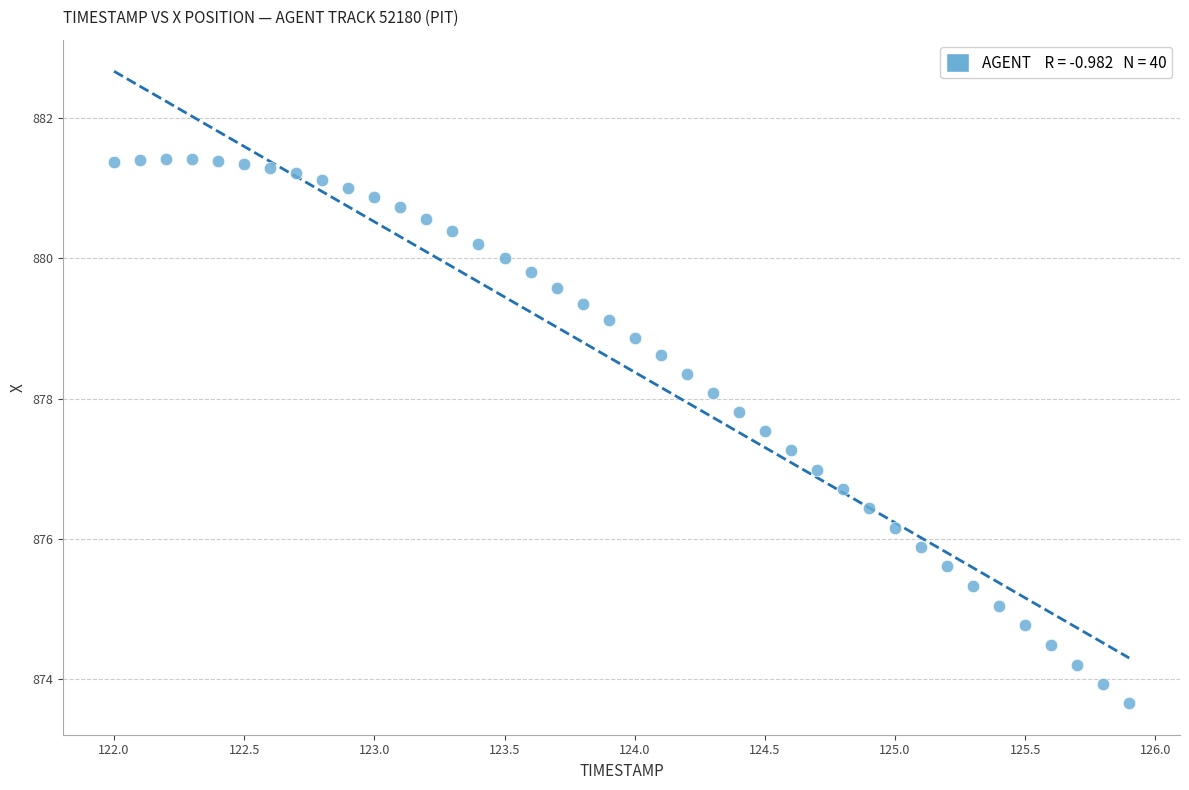

What is the range of Y values (max minus min)?

7.8